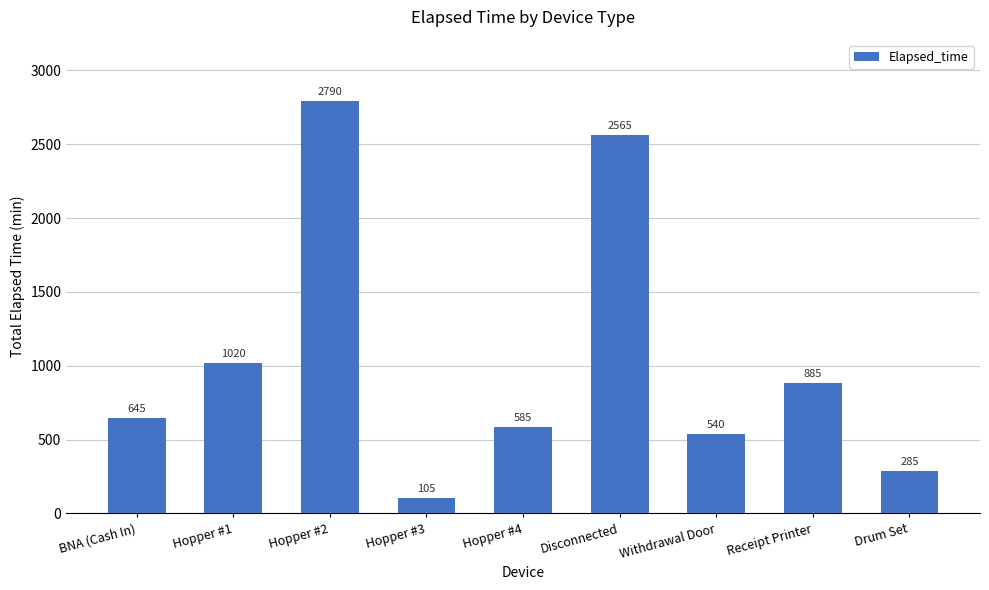

What is the smallest value displayed?

105